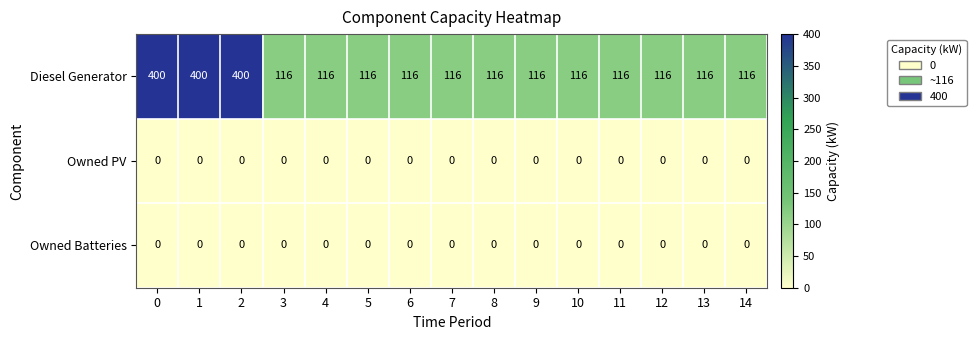

Read the Diesel Generator value at 2, to the nearest 5.

400